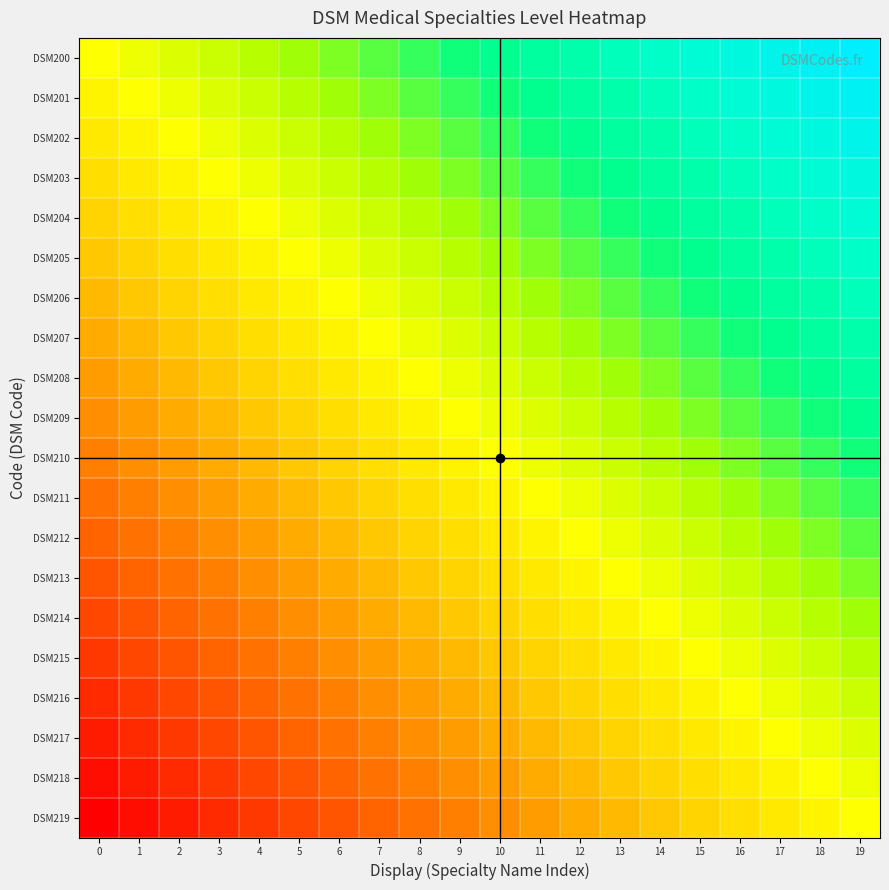

Which has a higher value, 19 or 18?

19